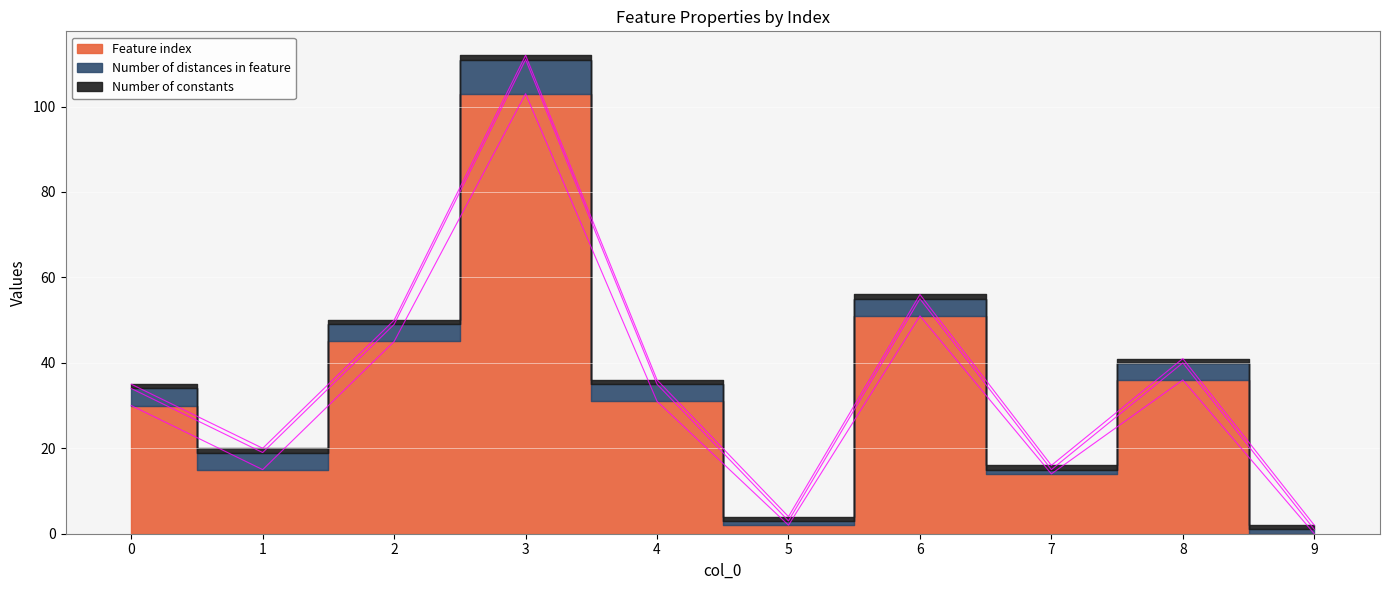

How many data points in Feature index are above 31?

4